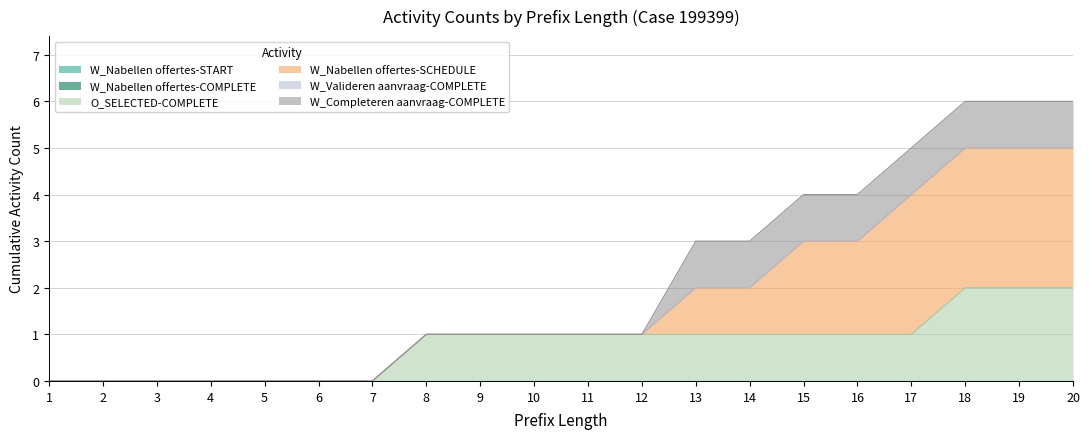

The O_SELECTED-COMPLETE series shows 0 at 3. True or false?

True